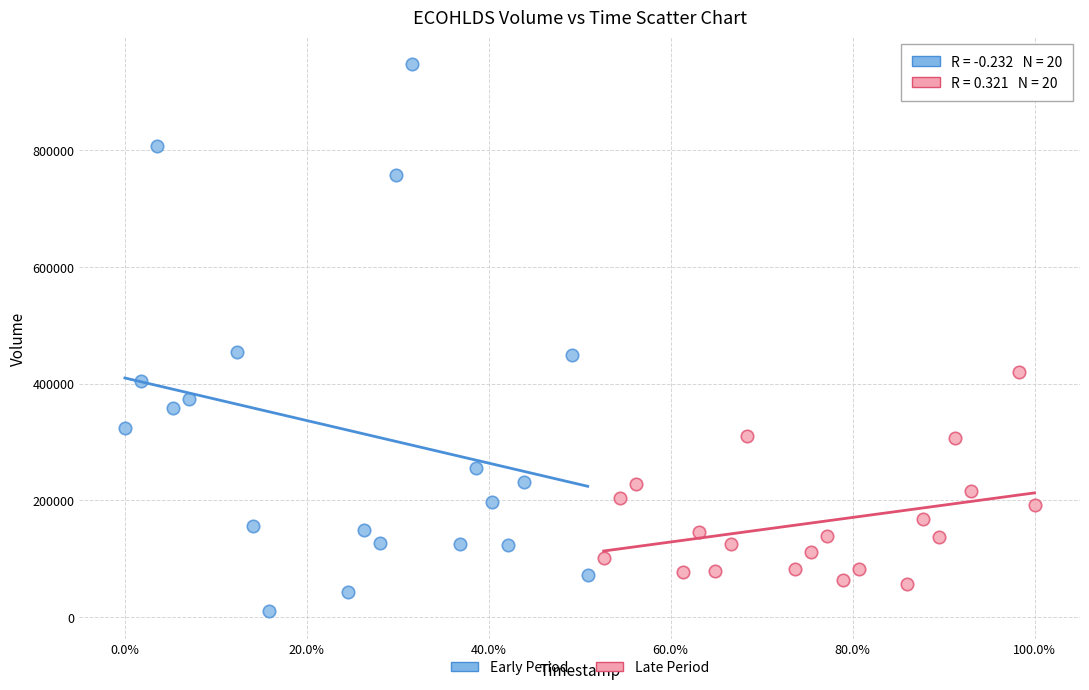

Which series reaches the minimum Y coordinate?

Early Period